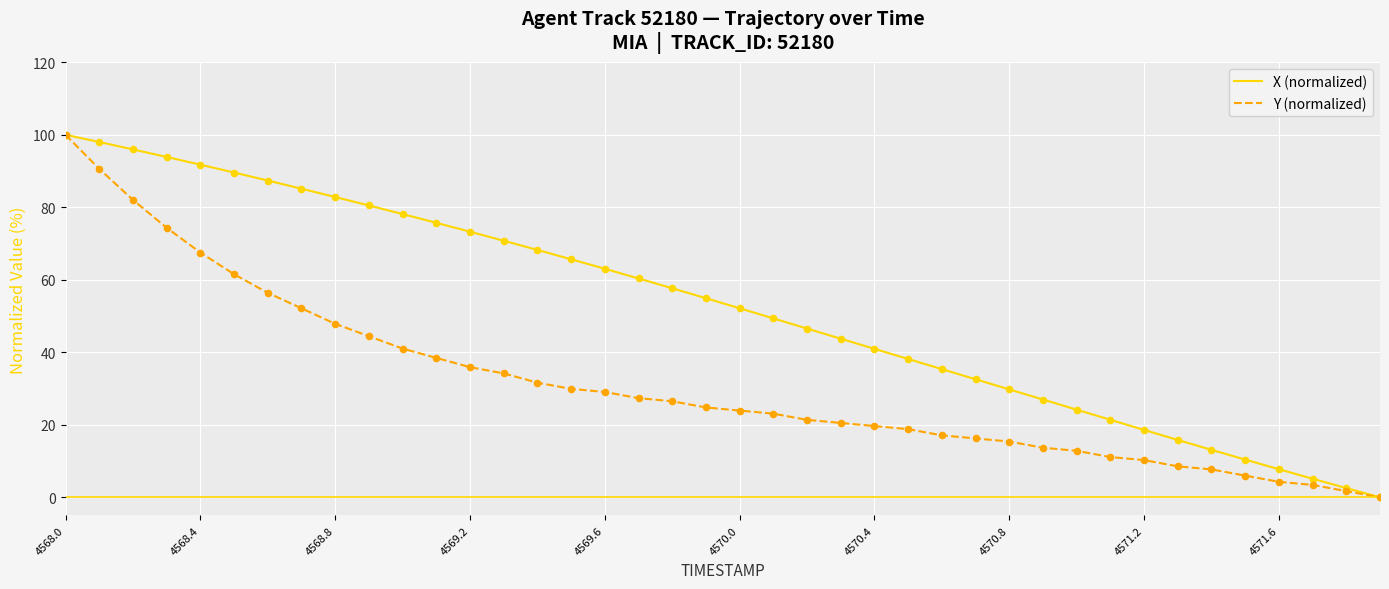

Which series has the largest total across all categories?

X (normalized)